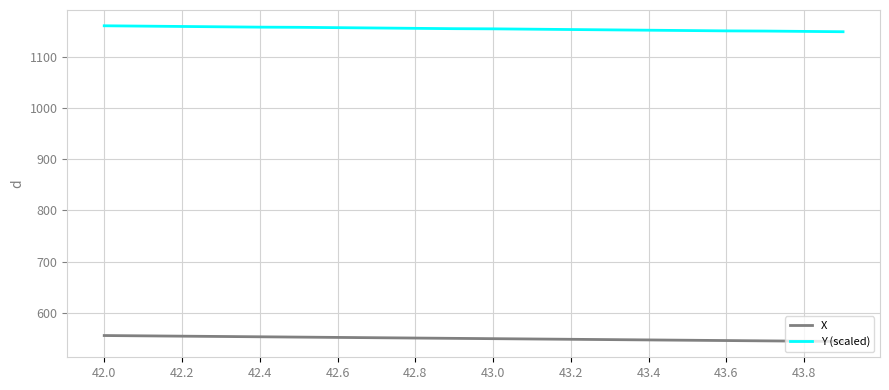

What is the sum of all Y (scaled) values?

23084.3